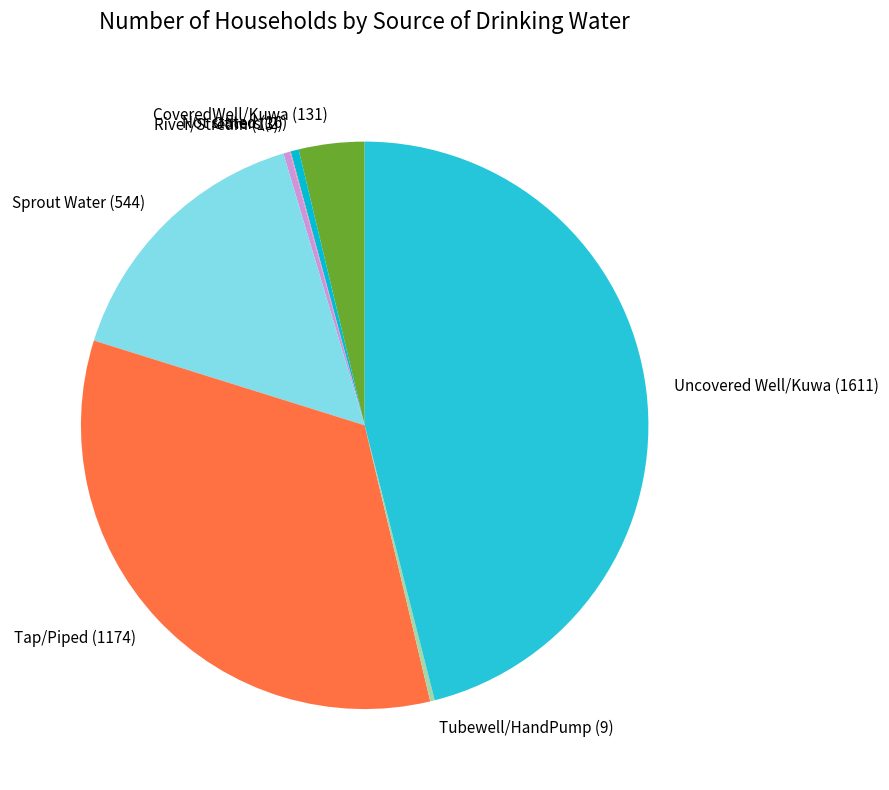

Combined, do Not stated (16) and River/Stream (13) account for over 50%?

No